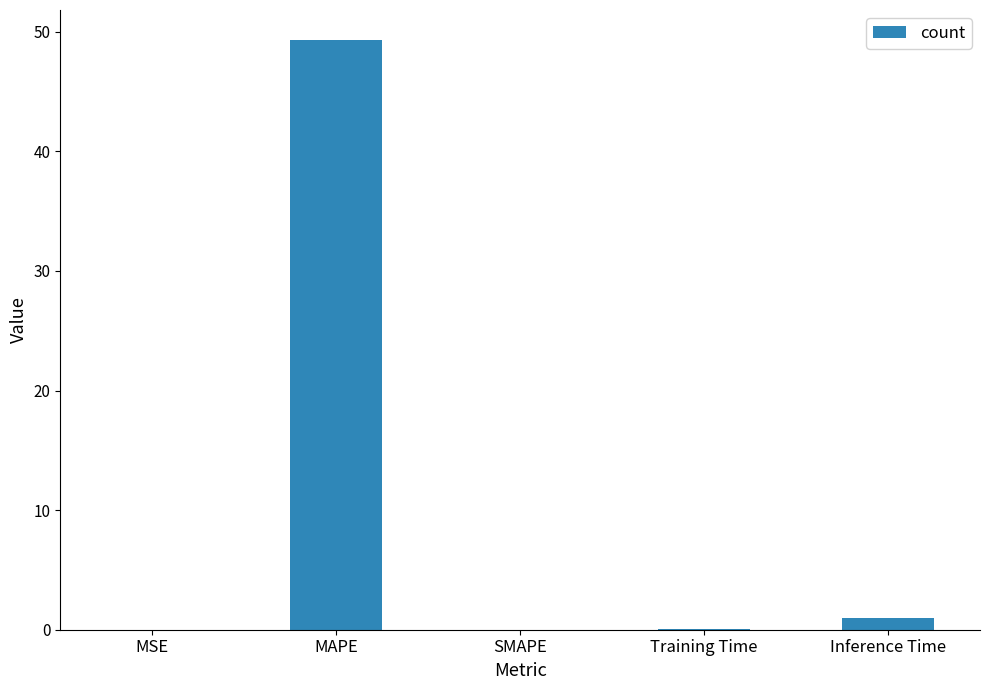

What is the change in value from MAPE to SMAPE?

-49.4